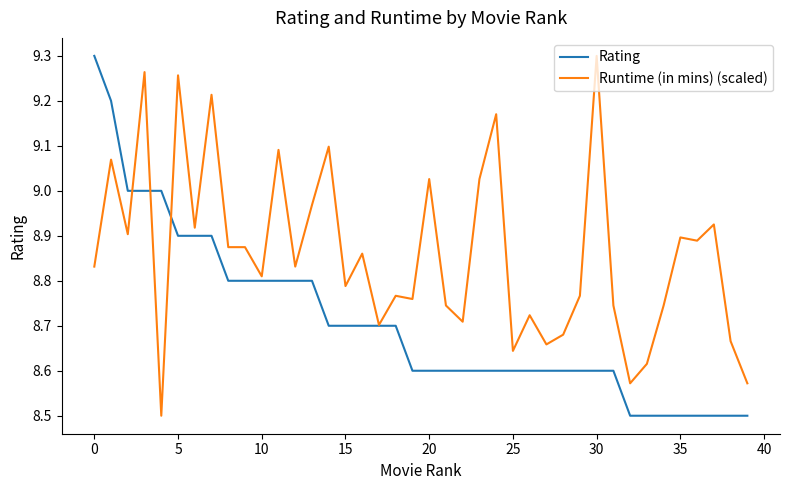

Count the number of categories in the chart.

40